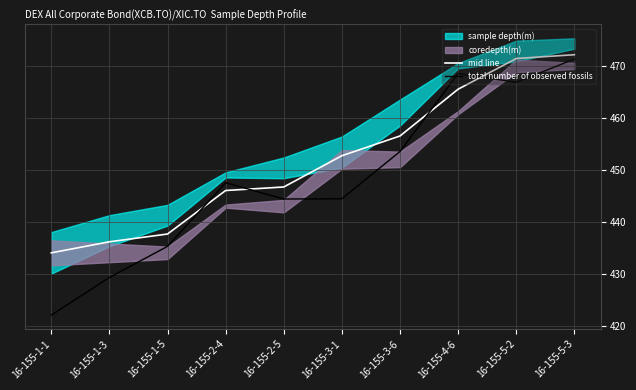

Which series has the largest total across all categories?

mid line